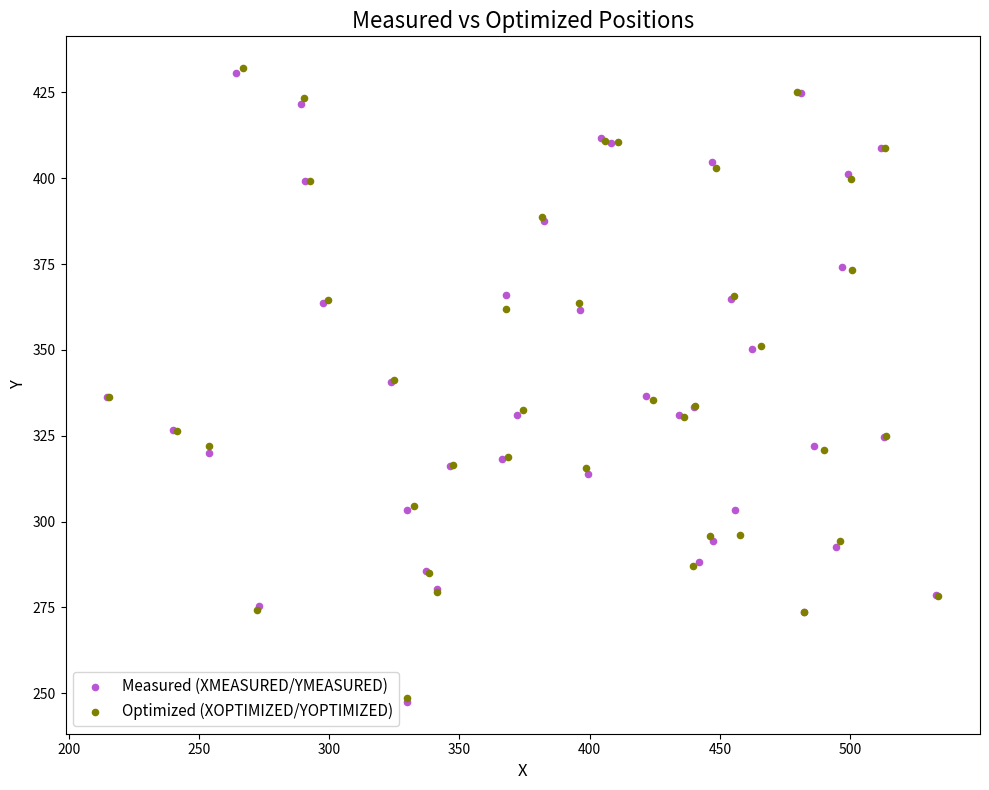

What are all the series names shown in the legend?

Measured (XMEASURED/YMEASURED), Optimized (XOPTIMIZED/YOPTIMIZED)